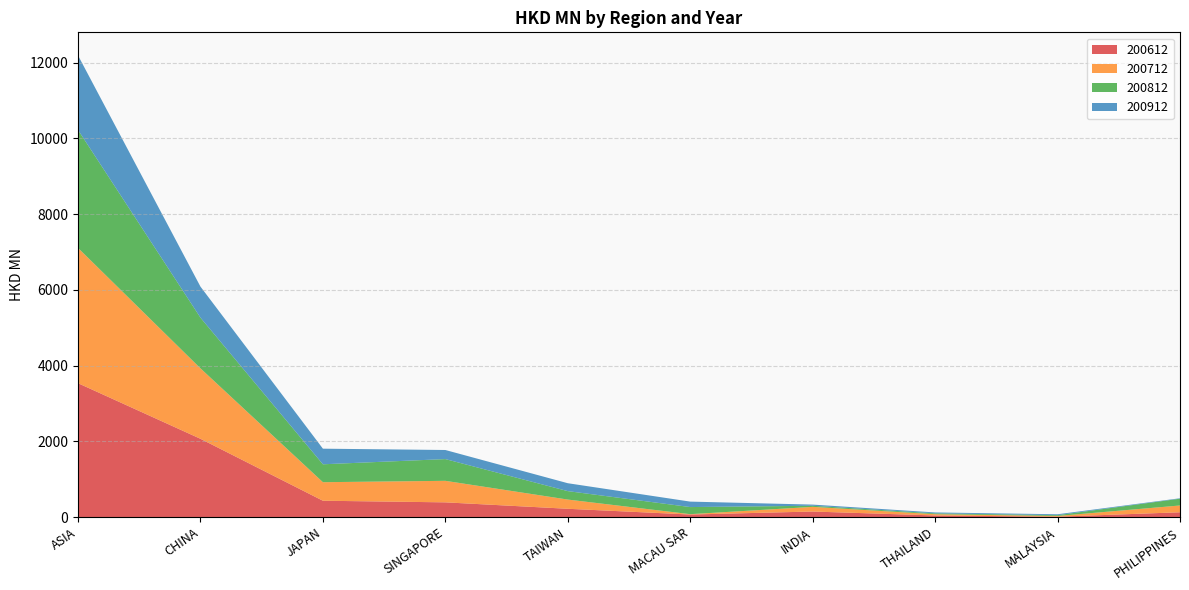

Reading left to right, transcribe all the data shown in this chart.

200612: 3535.2	2067.5	432.4	389.8	219.9	68.4	147.4	43.5	10.9	128.0
200712: 3570.5	1859.5	489.2	568.1	243.3	9.2	122.9	33.3	18.9	179.1
200812: 3114.8	1337.7	472.9	573.9	223.0	187.5	29.3	22.3	21.6	179.5
200912: 1967.4	819.8	412.1	239.9	208.5	144.1	30.9	24.3	23.7	11.4